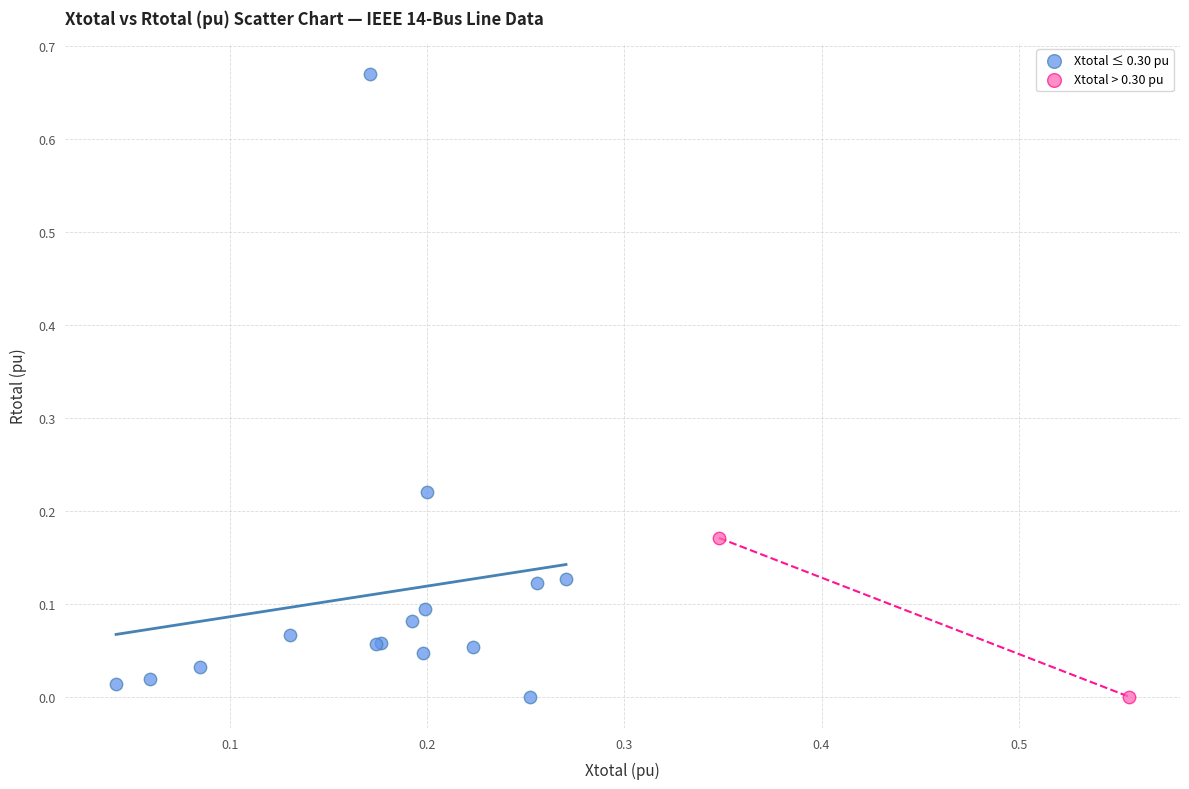

Which series has the widest spread of Y values?

Xtotal ≤ 0.30 pu